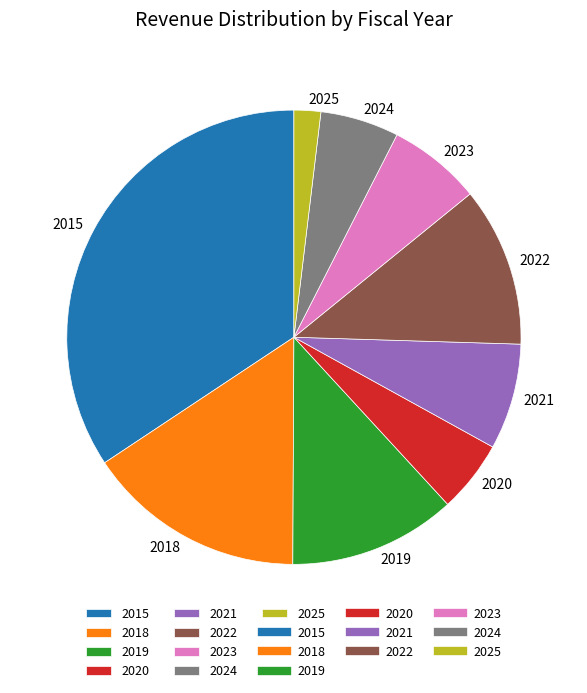

Which category has the smallest portion of the pie?

2025